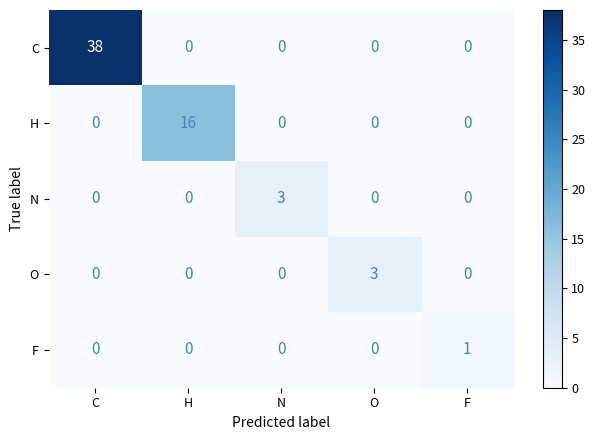

What is the total value across all series at H?

16